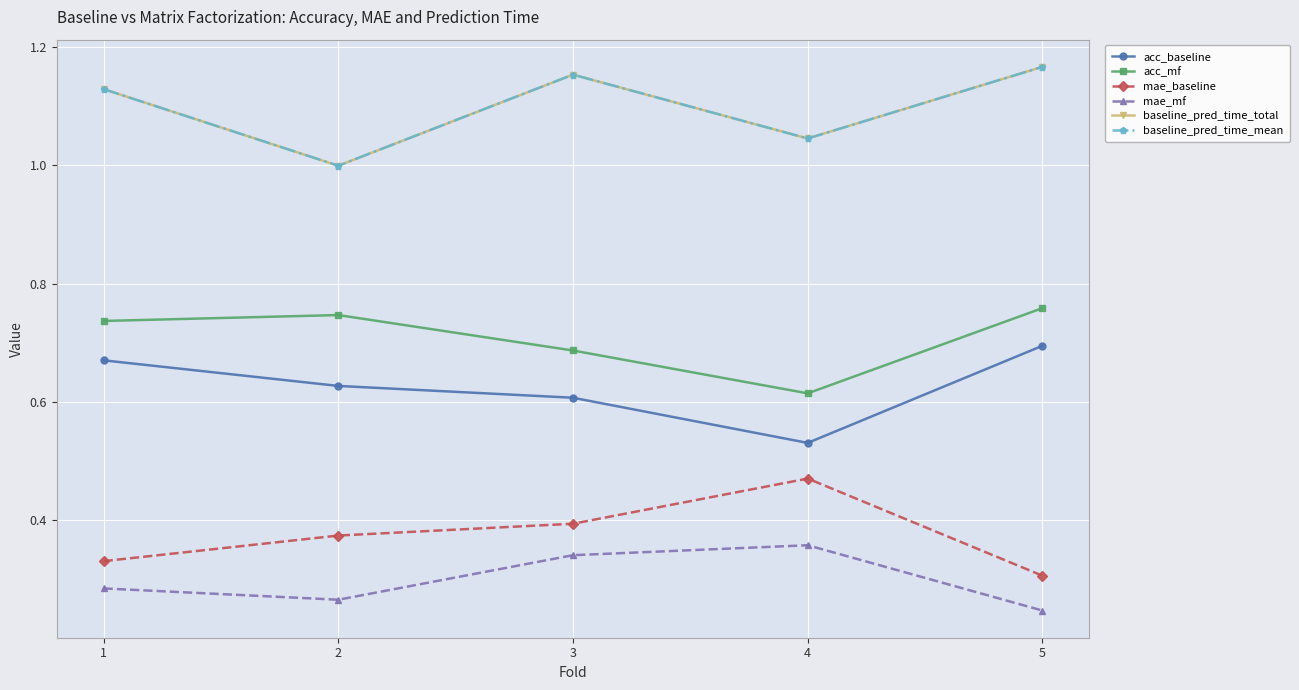

How many lines are shown in the chart?

6